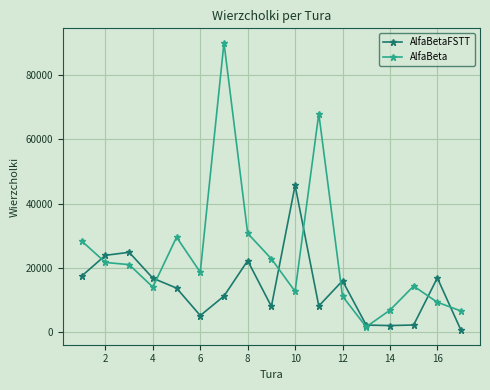

List the series in order of their overall mean, highest first.

AlfaBeta, AlfaBetaFSTT